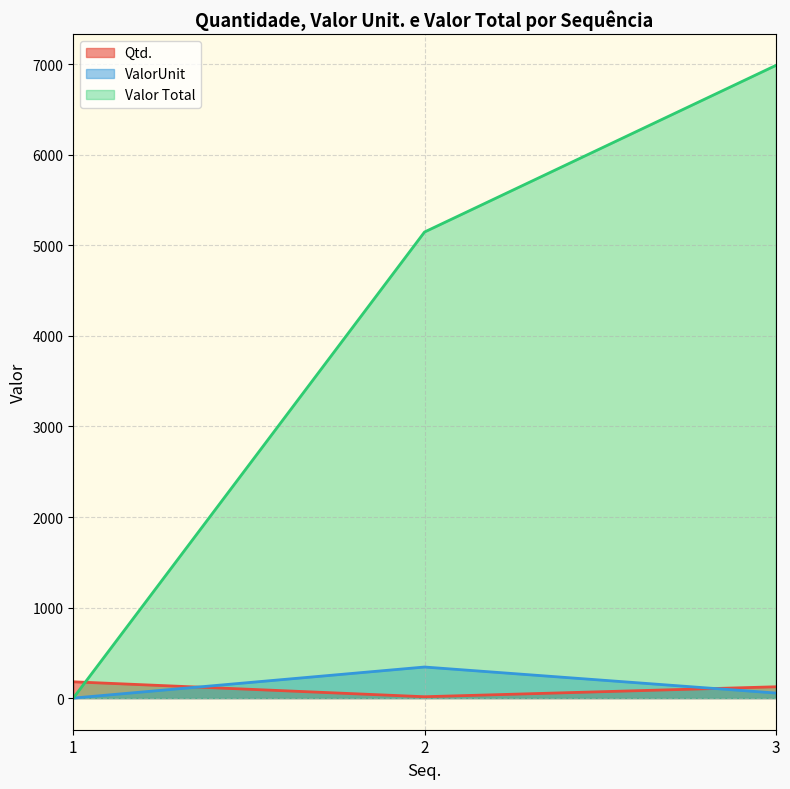

What is the sum of the ValorUnit values at 2 and 1?

343.2